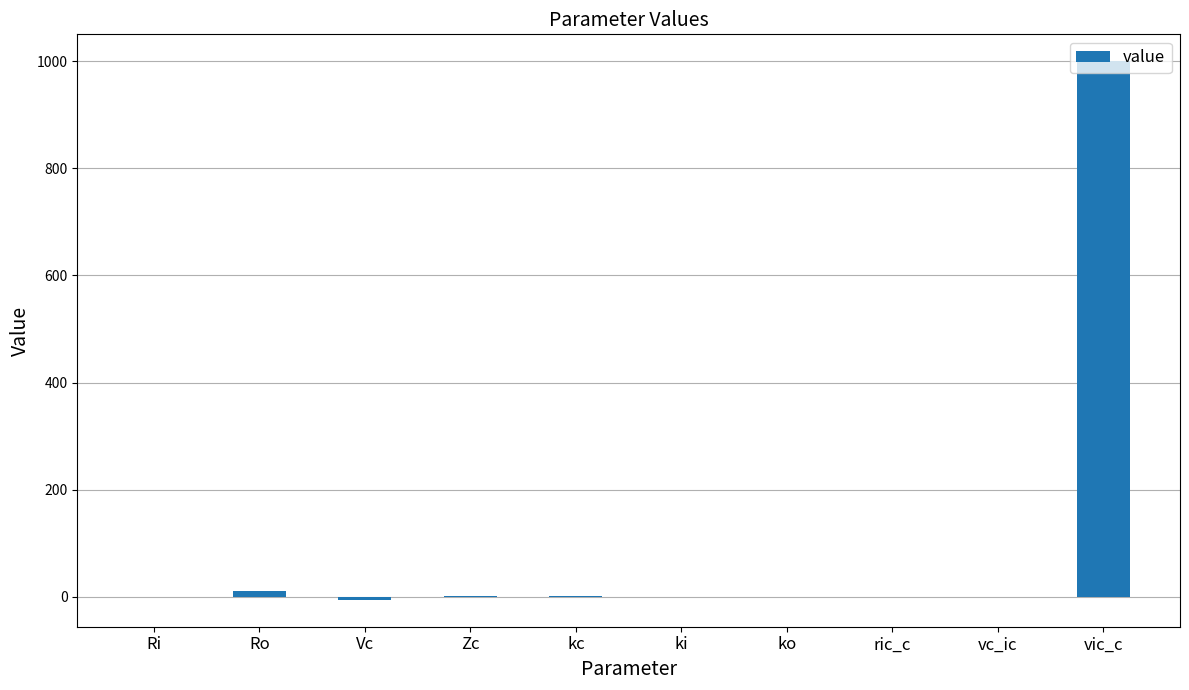

True or false: the data shows 0.0 at ric_c.

True